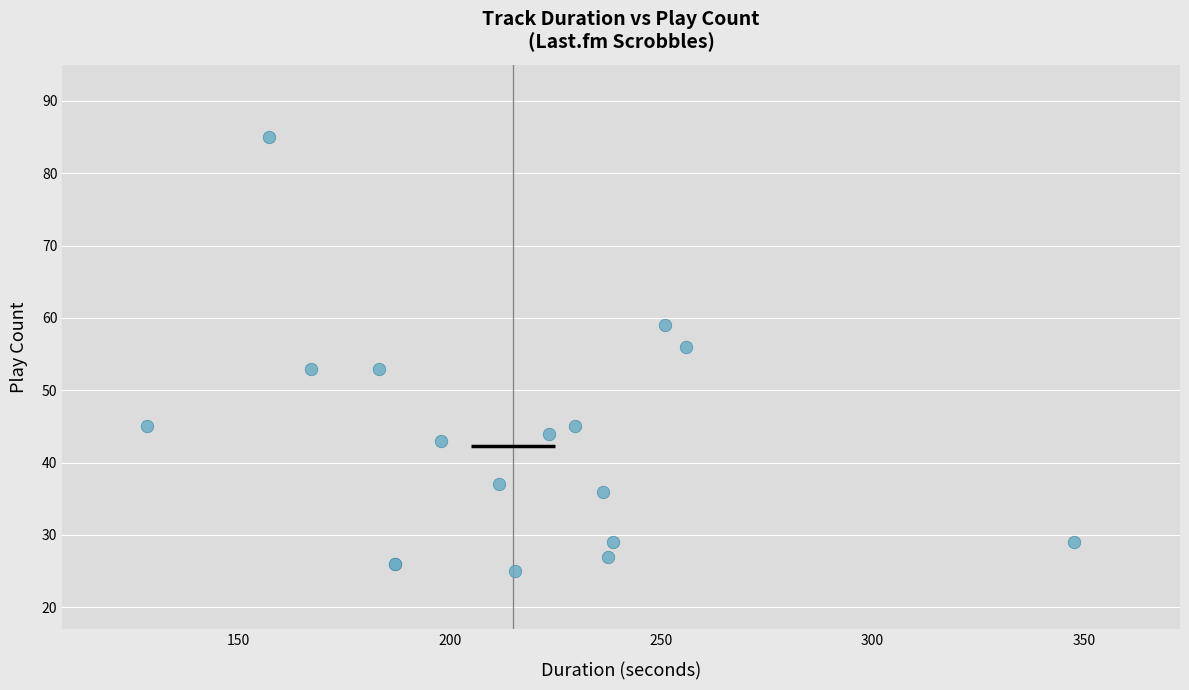

What Y value in the scatter plot is closest to 55?

56